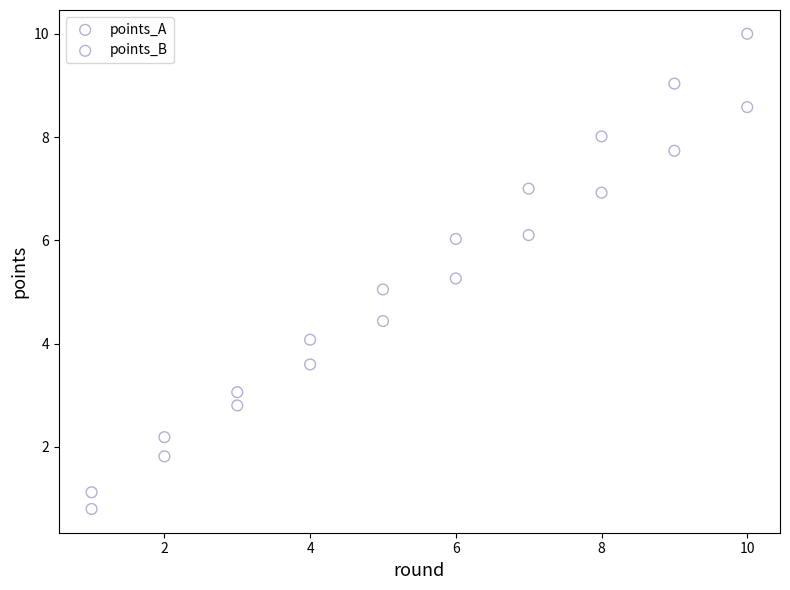

Which series has the widest spread of Y values?

points_A